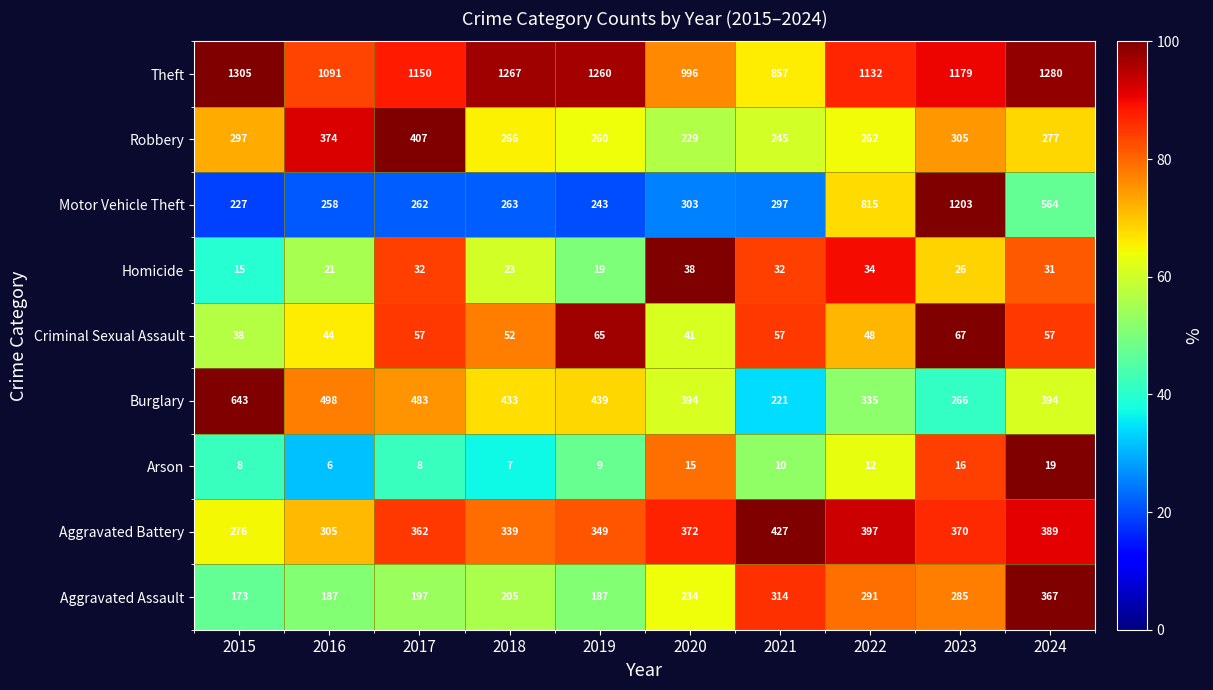

At which category is the sum across all series the highest?

2023